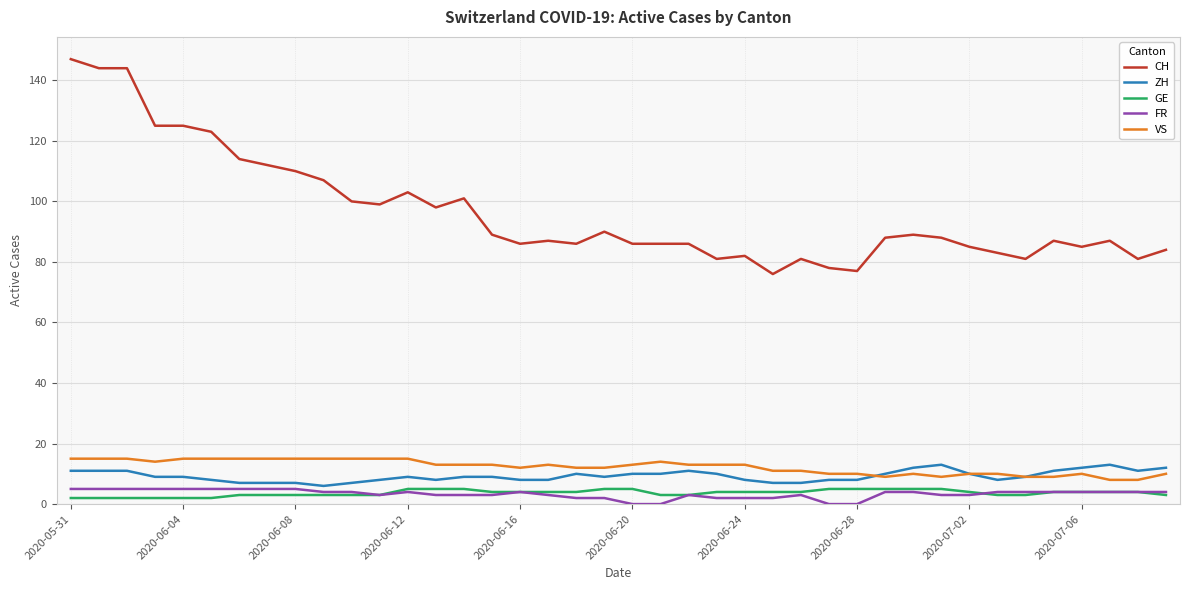

True or false: FR has more than 1 points higher than both neighbors.

True